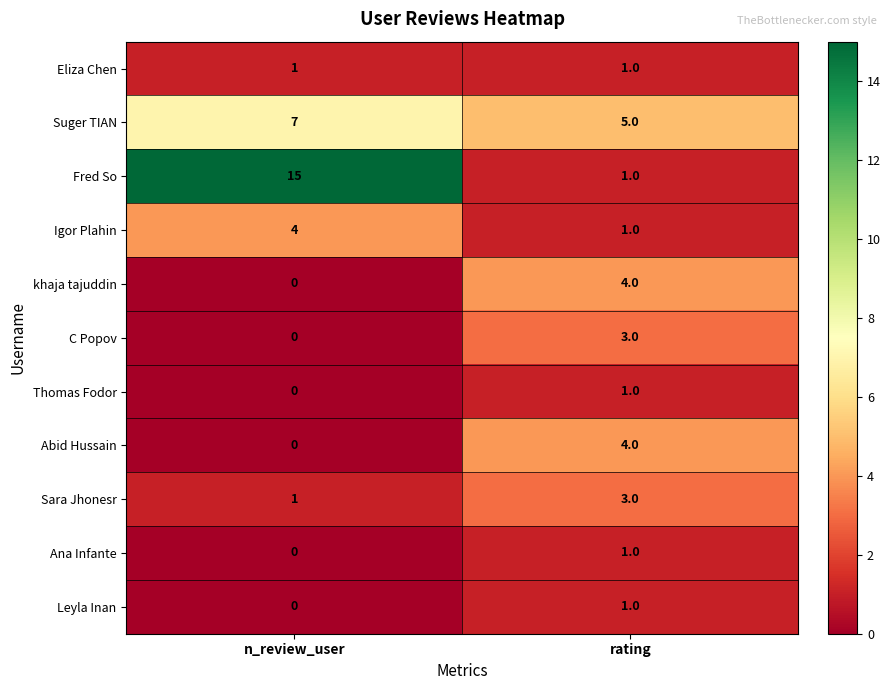

Is the value of Fred So at rating greater than the value of C Popov at rating?

No